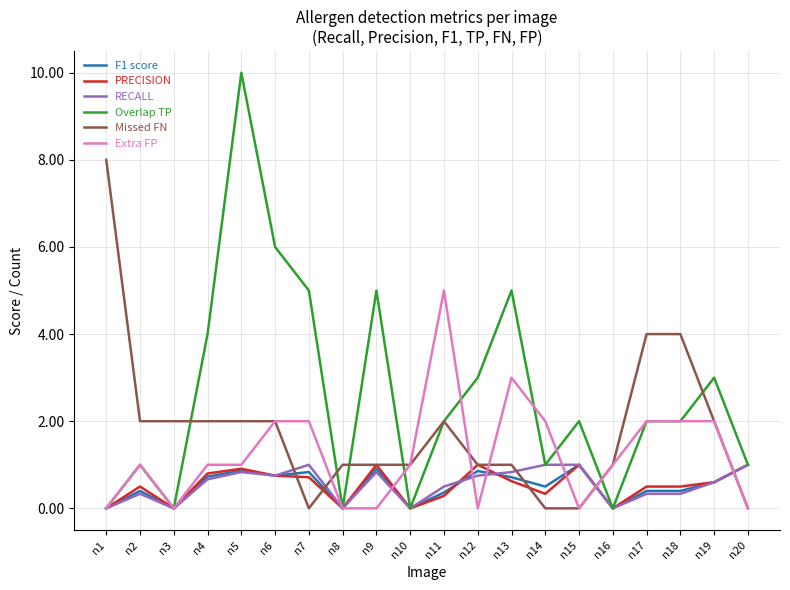

Read the F1 score value at n4.

0.7